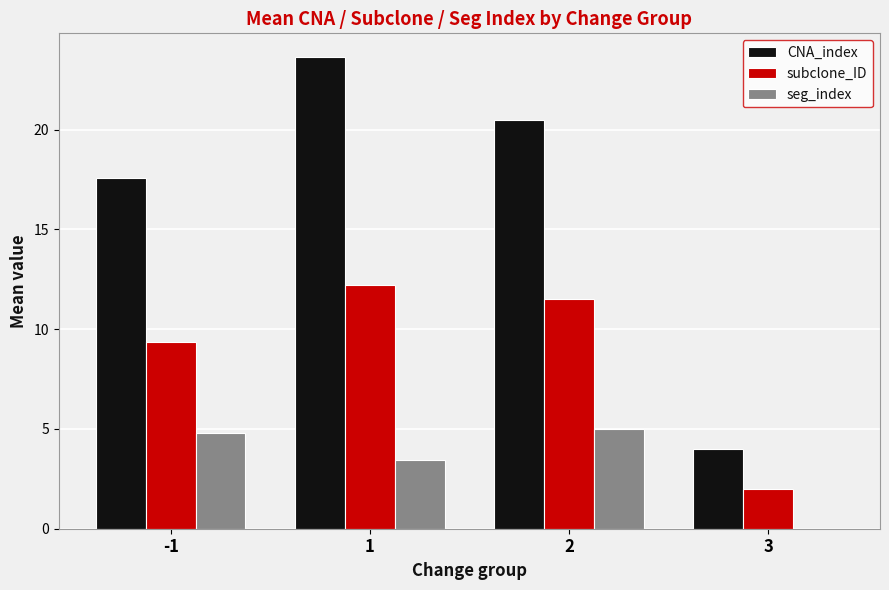

Is the value of CNA_index at 3 greater than the value of subclone_ID at 1?

No